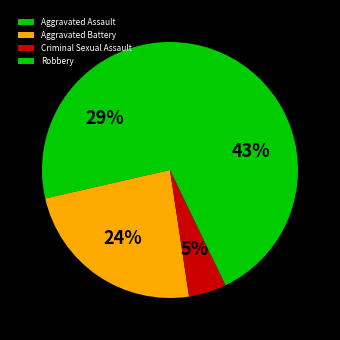

Does any single category account for the majority?

No